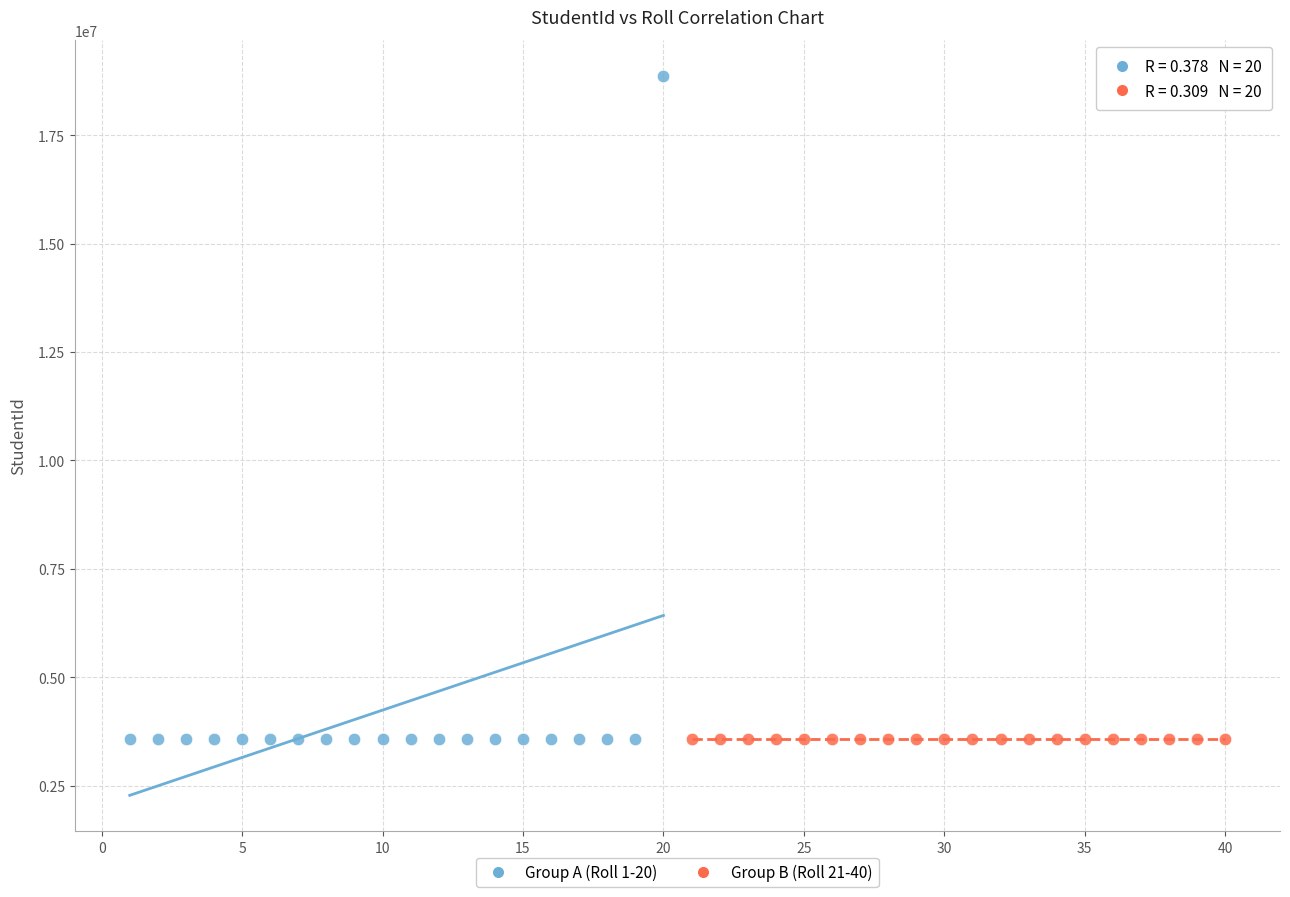

Which series reaches the maximum Y coordinate?

Group A (Roll 1-20)